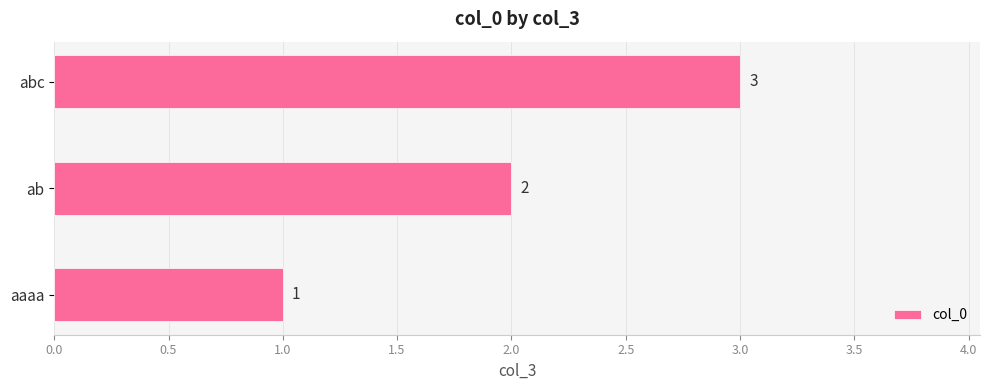

At which label is the value closest to 2?

ab